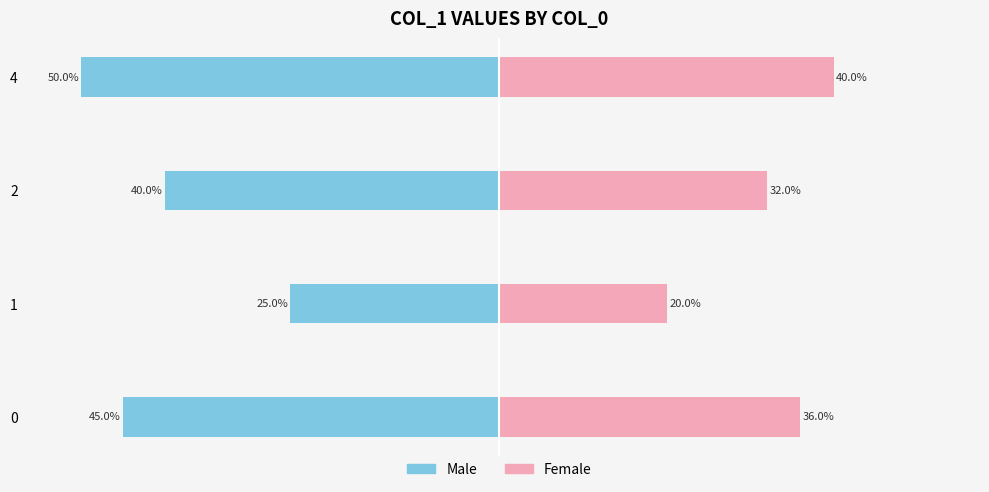

Count the Male values in the range -45 to -25.

3